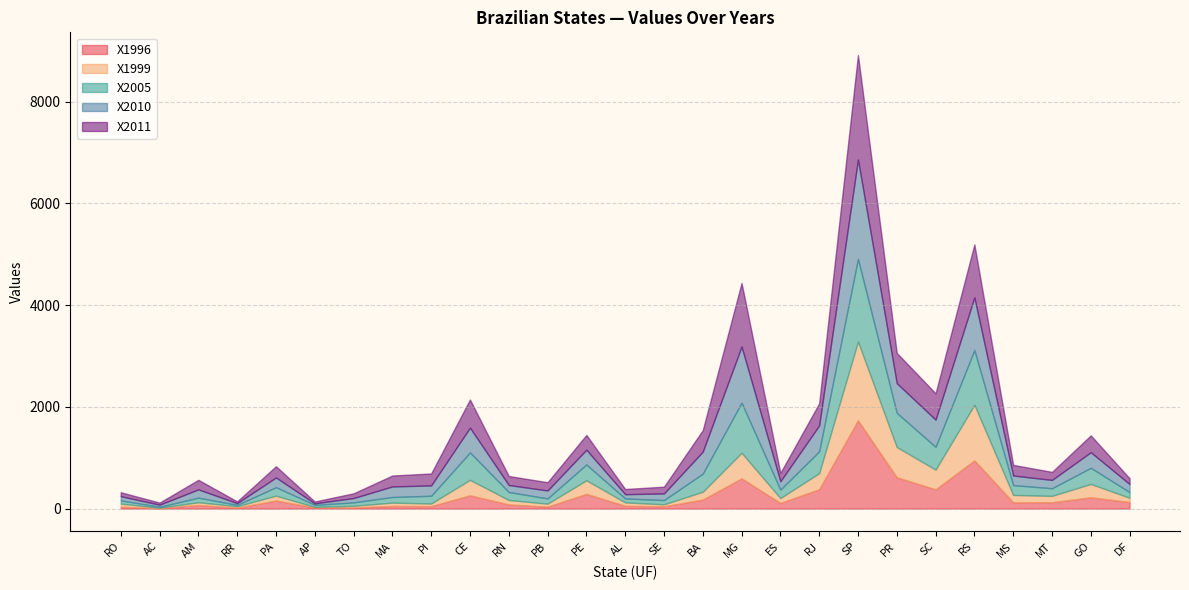

True or false: X1999 has a value of 304 at CE.

True